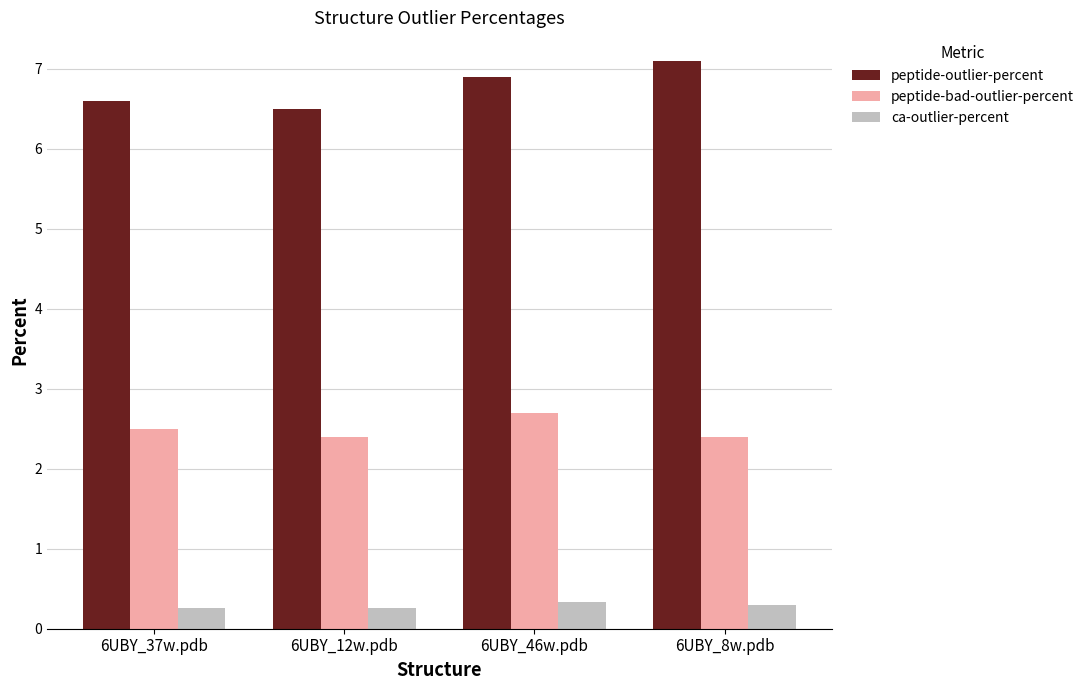

What is the lowest value of the peptide-outlier-percent series?

6.5